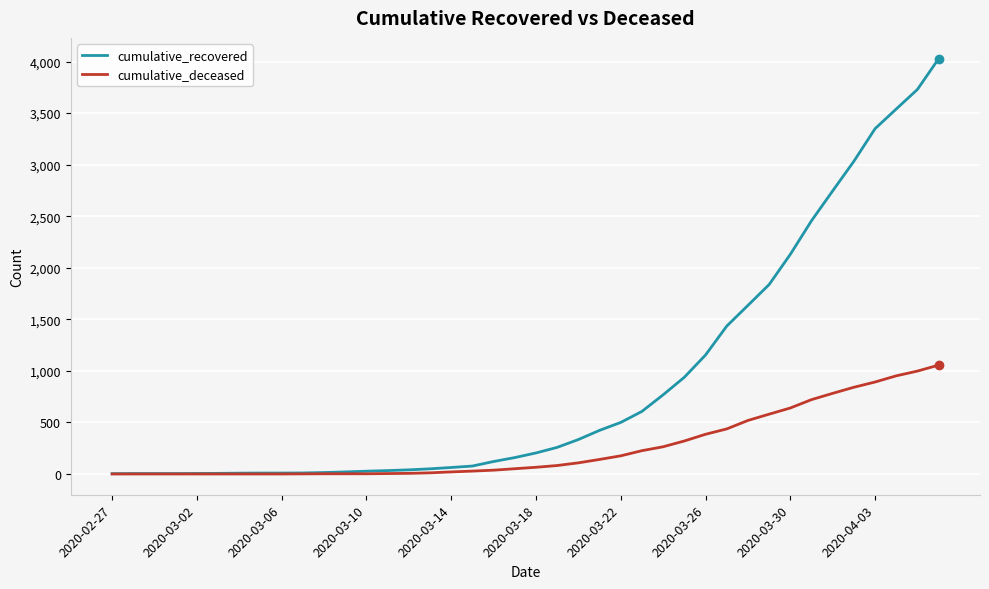

How many lines are shown in the chart?

2